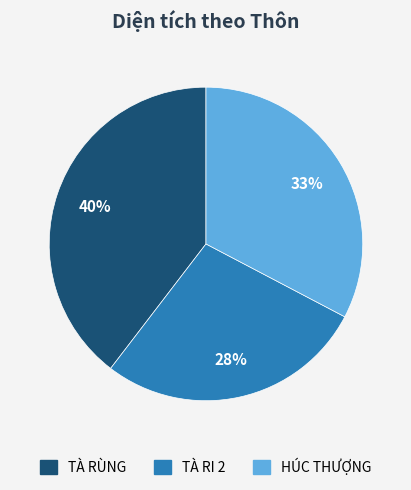

How many slices are in this pie chart?

3